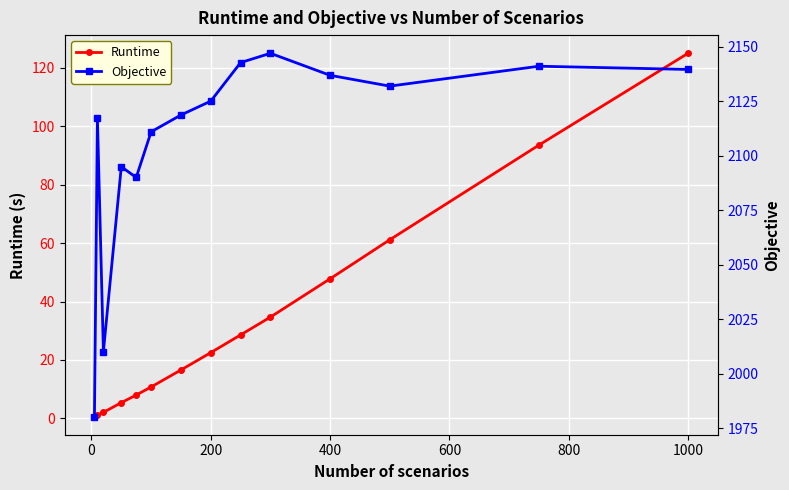

True or false: Runtime has more than 2 points higher than both neighbors.

False